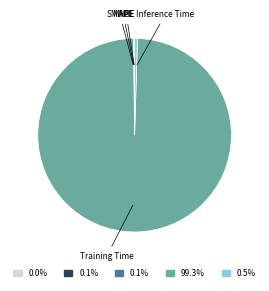

Is there a majority slice in this chart?

Yes